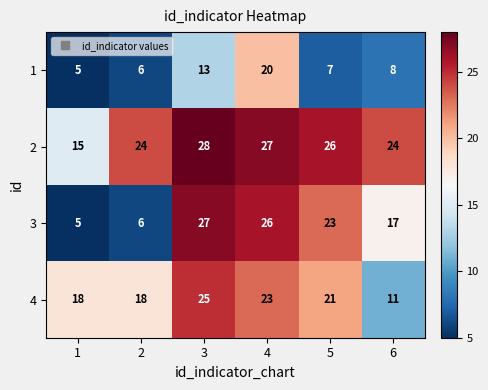

Which series has the largest total across all categories?

2